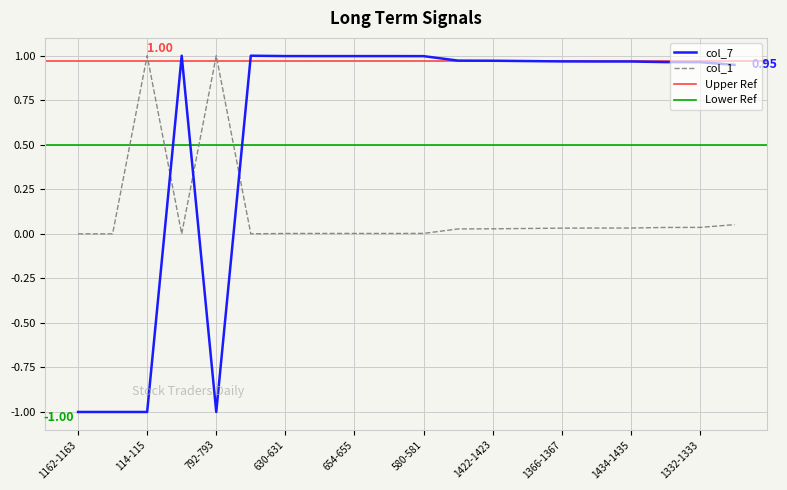

Is the value of col_7 at 1352-1353 greater than the value of col_1 at 562-563?

Yes